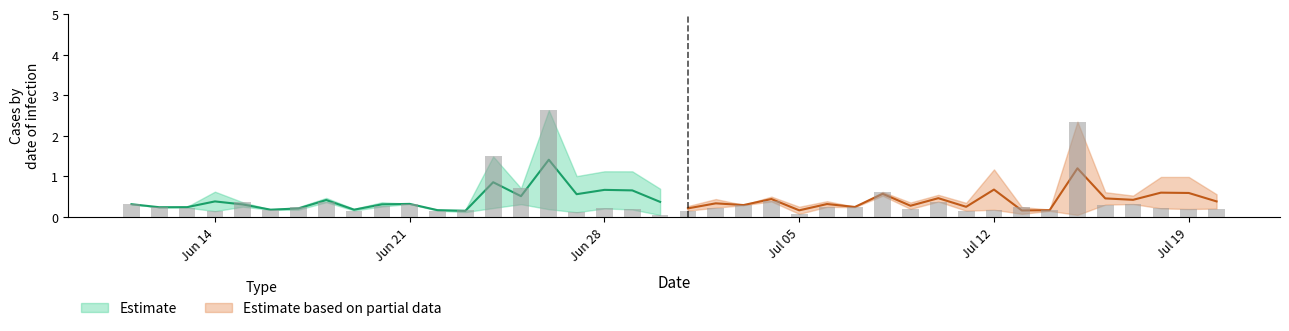

True or false: predictions has a value of 0.1 at 15.

False